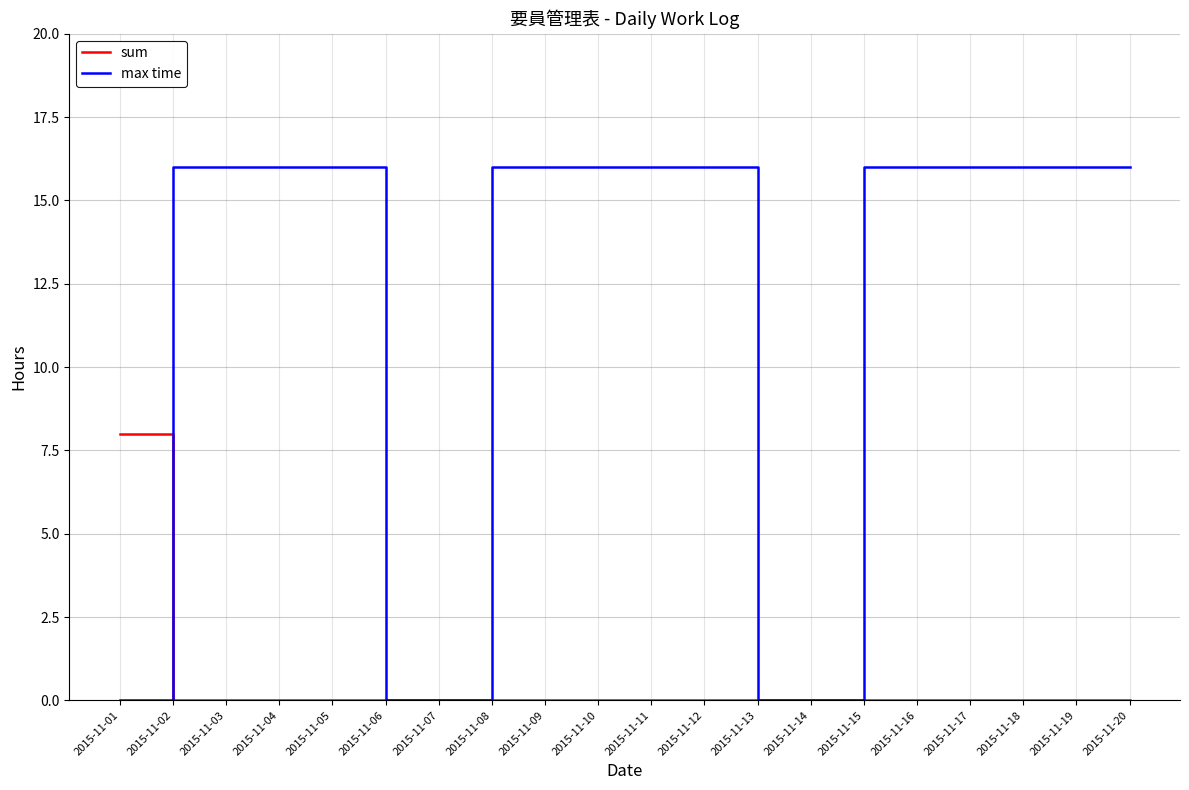

Reading left to right, list all the values displayed in this chart.

sum: 2015-11-01=8	2015-11-02=0	2015-11-03=0	2015-11-04=0	2015-11-05=0	2015-11-06=0	2015-11-07=0	2015-11-08=0	2015-11-09=0	2015-11-10=0	2015-11-11=0	2015-11-12=0	2015-11-13=0	2015-11-14=0	2015-11-15=0	2015-11-16=0	2015-11-17=0	2015-11-18=0	2015-11-19=0	2015-11-20=0
max time: 2015-11-01=0	2015-11-02=16	2015-11-03=16	2015-11-04=16	2015-11-05=16	2015-11-06=0	2015-11-07=0	2015-11-08=16	2015-11-09=16	2015-11-10=16	2015-11-11=16	2015-11-12=16	2015-11-13=0	2015-11-14=0	2015-11-15=16	2015-11-16=16	2015-11-17=16	2015-11-18=16	2015-11-19=16	2015-11-20=16